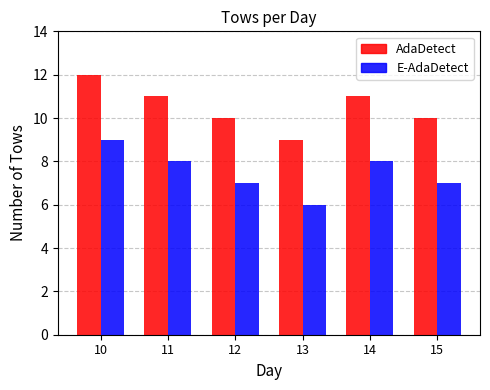

What is the minimum value shown in the chart?

6